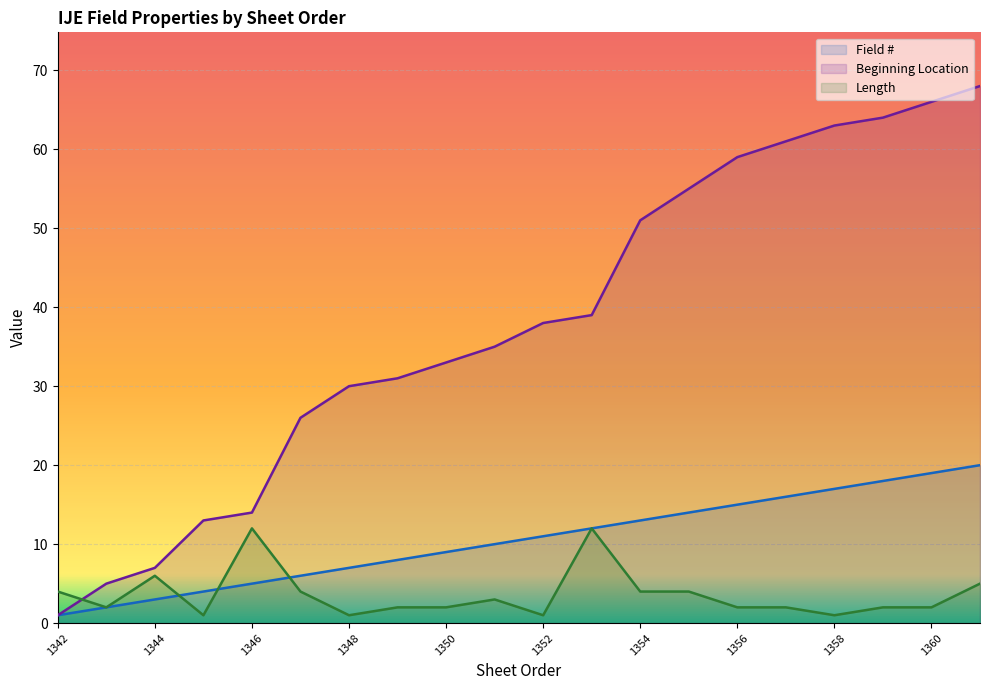

At which category does Length reach its first local valley?

1343